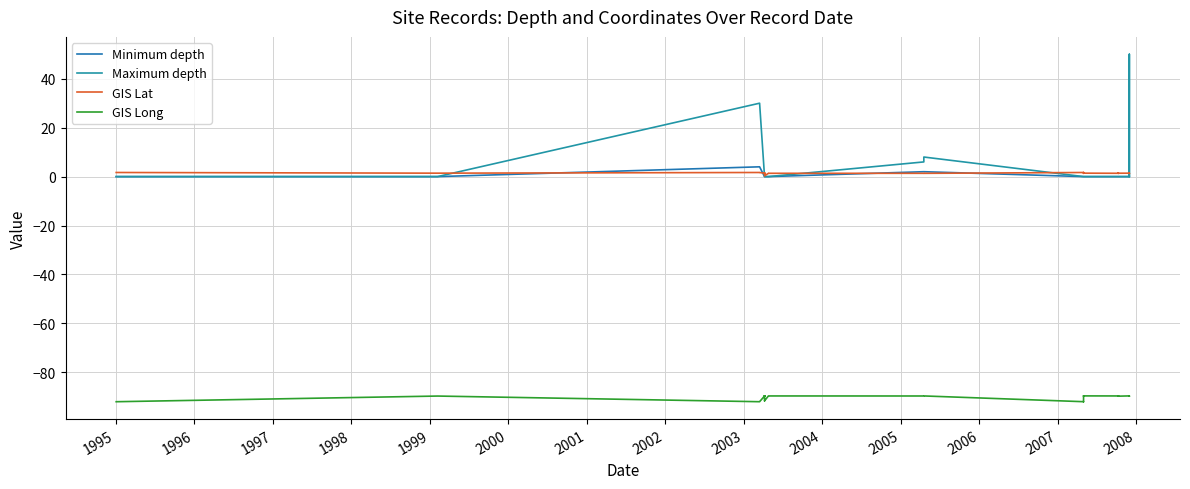

After their last crossing, which series has the higher values: Maximum depth or GIS Lat?

GIS Lat